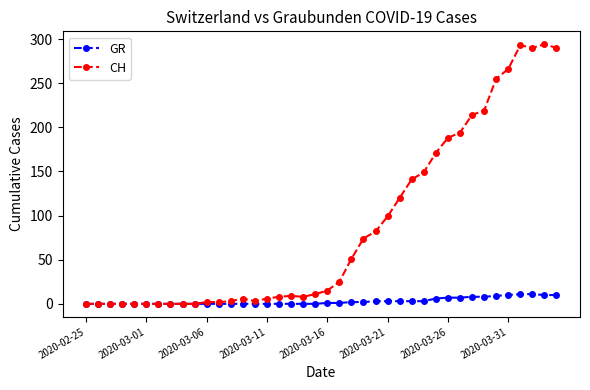

Rank the series by their maximum value, from lowest to highest.

GR, CH